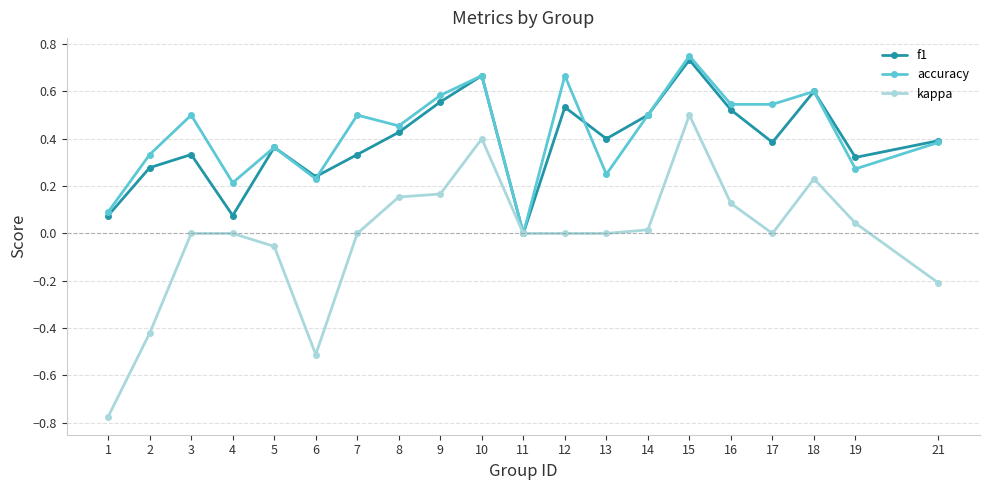

Rank the series by their maximum value, from highest to lowest.

accuracy, f1, kappa